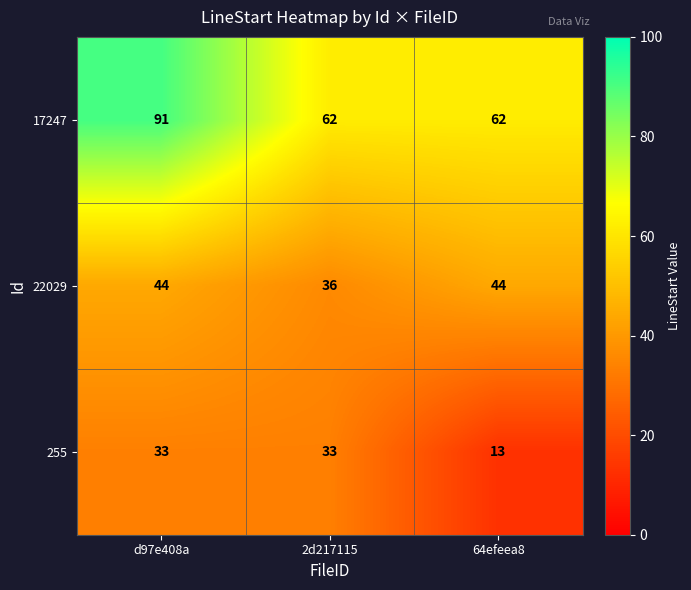

Reading left to right, transcribe all the data shown in this chart.

17247: d97e408a=91	2d217115=62	64efeea8=62
22029: d97e408a=44	2d217115=36	64efeea8=44
255: d97e408a=33	2d217115=33	64efeea8=13